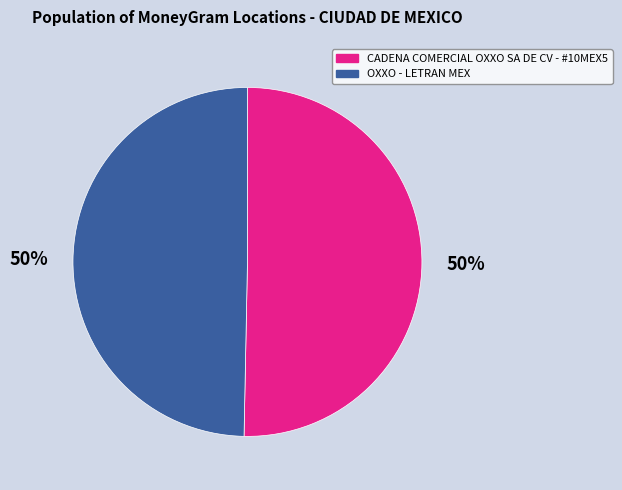

To the nearest percent, what portion does CADENA COMERCIAL OXXO SA DE CV - #10MEX5 represent?

50%